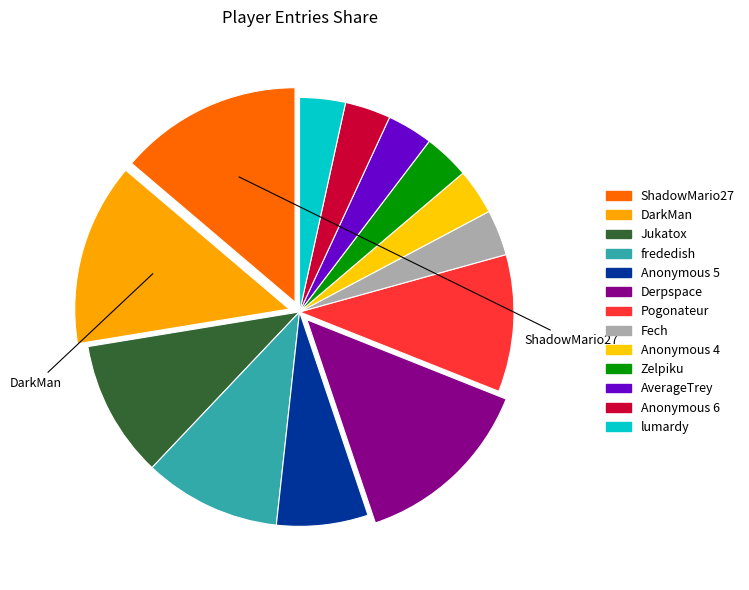

True or false: frededish accounts for 10% of the total.

True